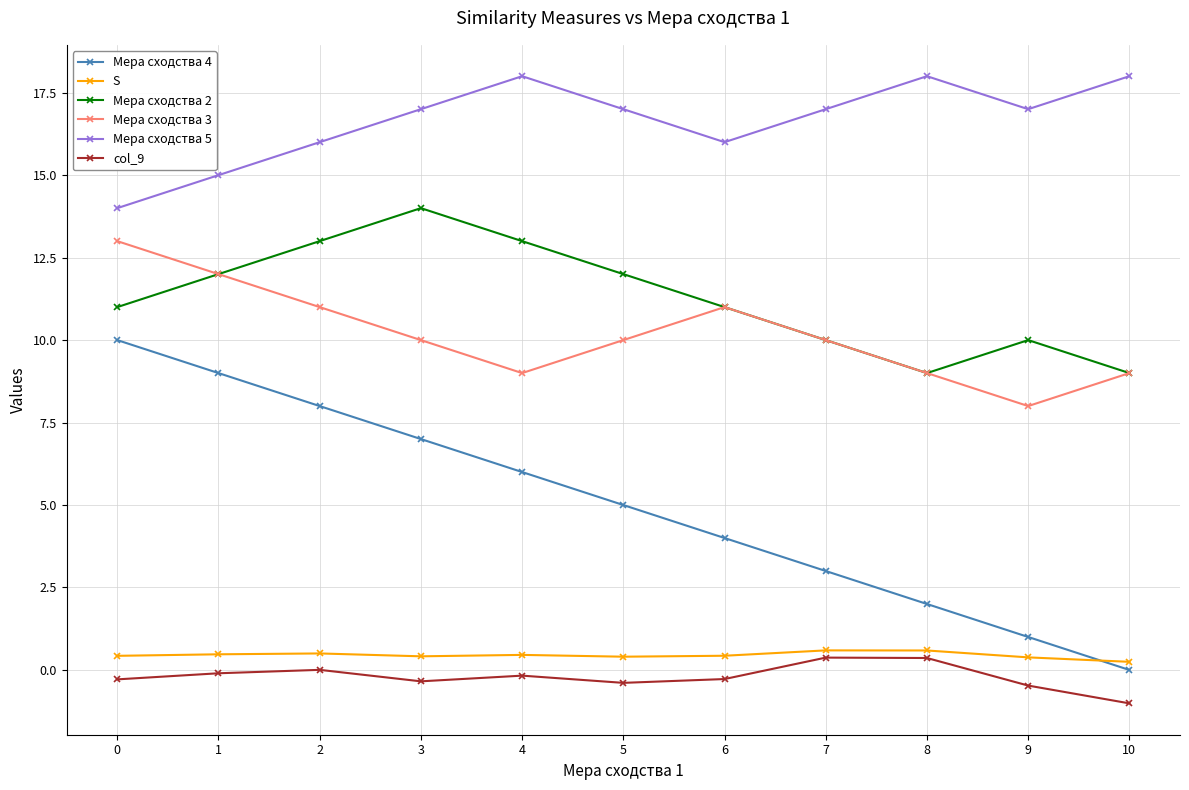

The Мера сходства 3 series shows 5.0 at 7. True or false?

False